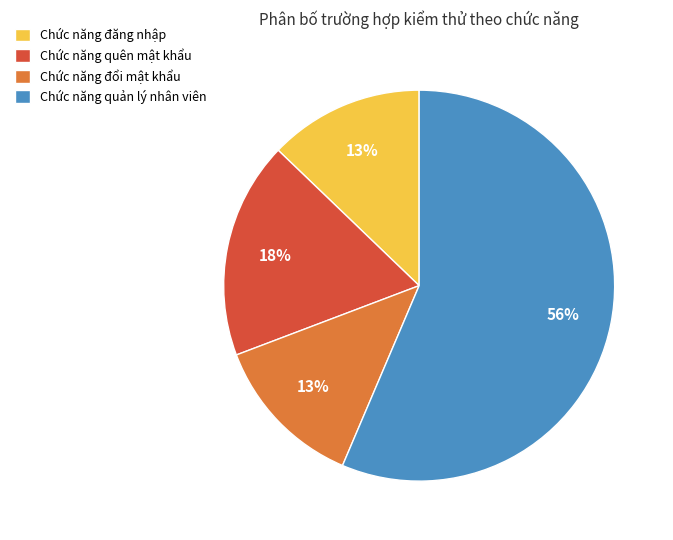

To the nearest percent, what is the average slice percentage?

25%